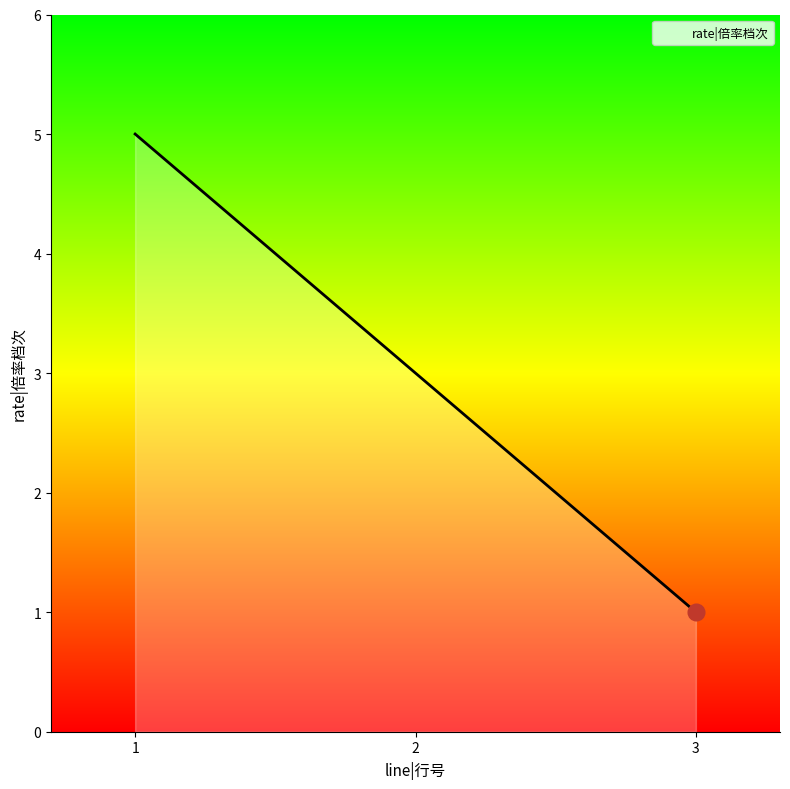

What is the minimum value shown in the chart?

1